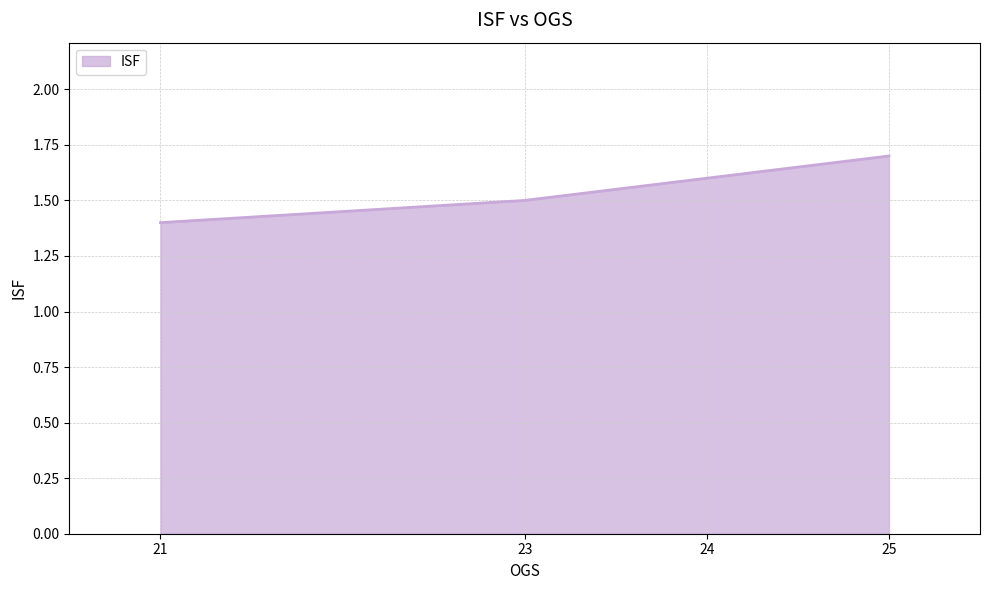

Count the number of categories in the chart.

4